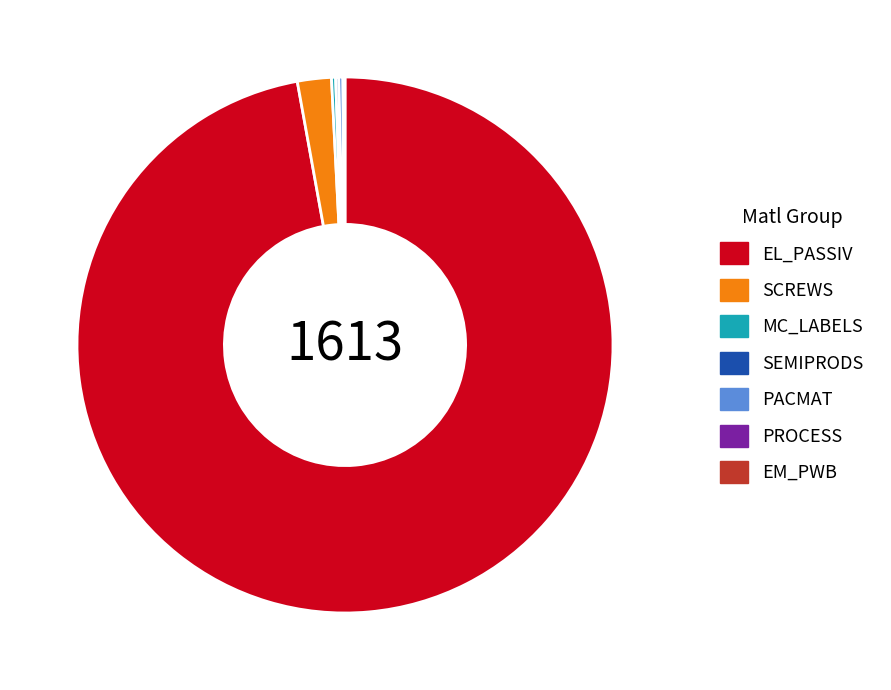

Which category has the biggest portion of the pie?

EL_PASSIV